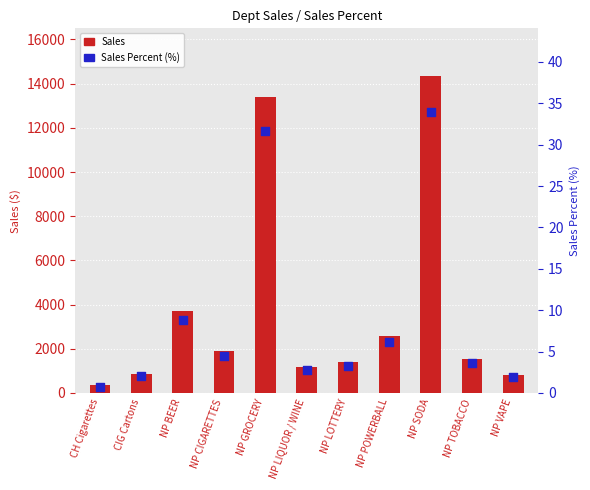

At which category is the sum across all series the highest?

NP SODA